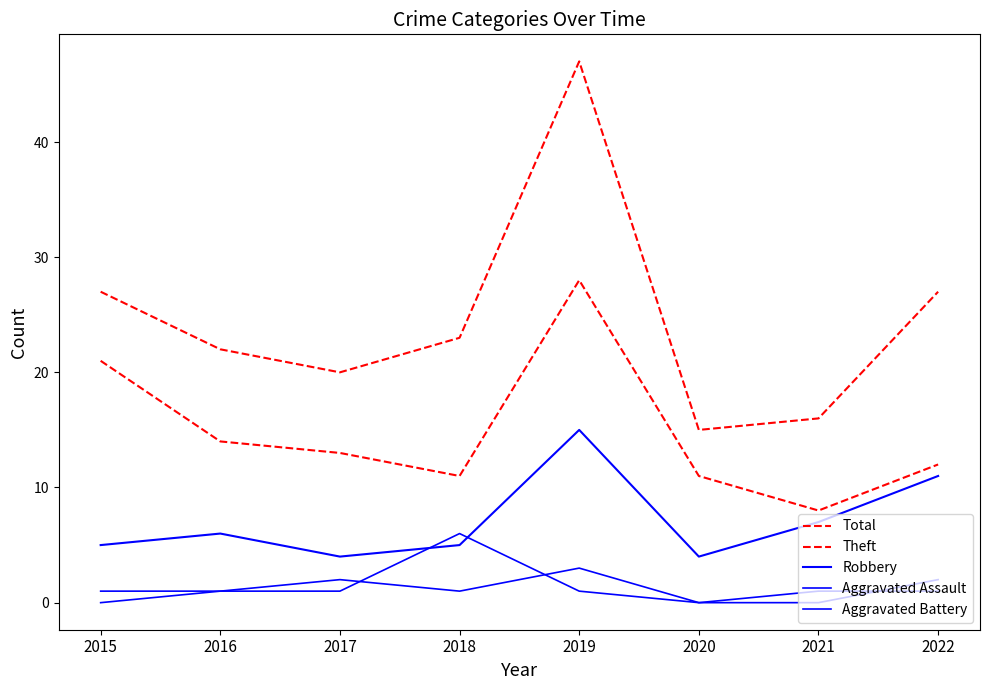

True or false: Aggravated Assault and Theft intersect in this chart.

False